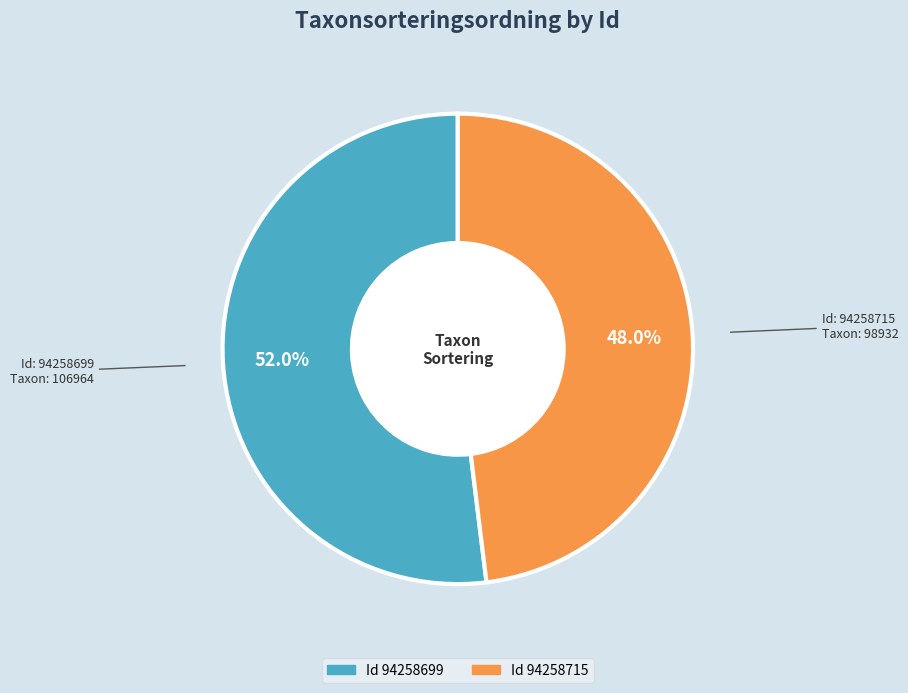

Is there a majority slice in this chart?

Yes